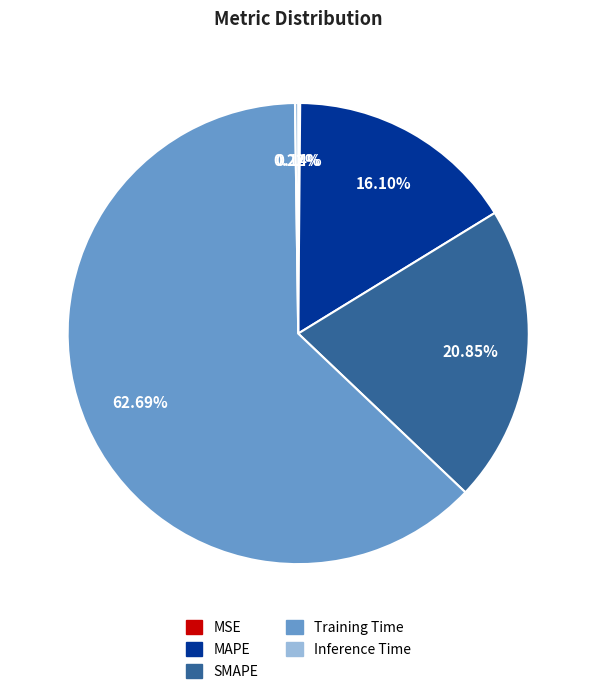

Which slice is the largest?

Training Time